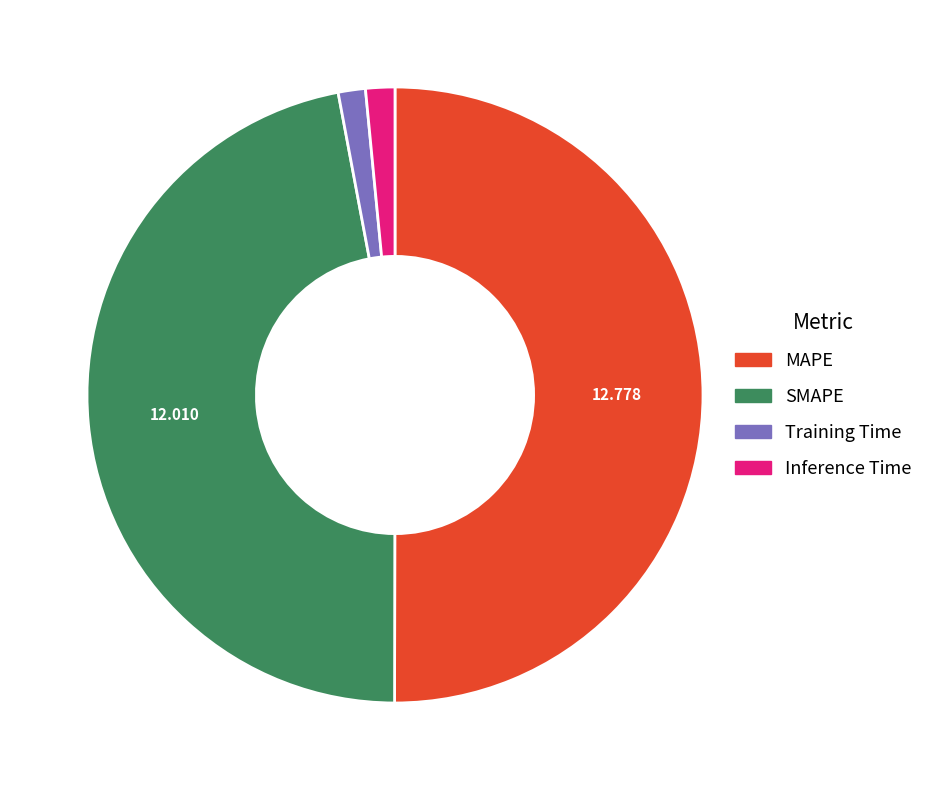

What is the largest slice in the pie chart?

MAPE